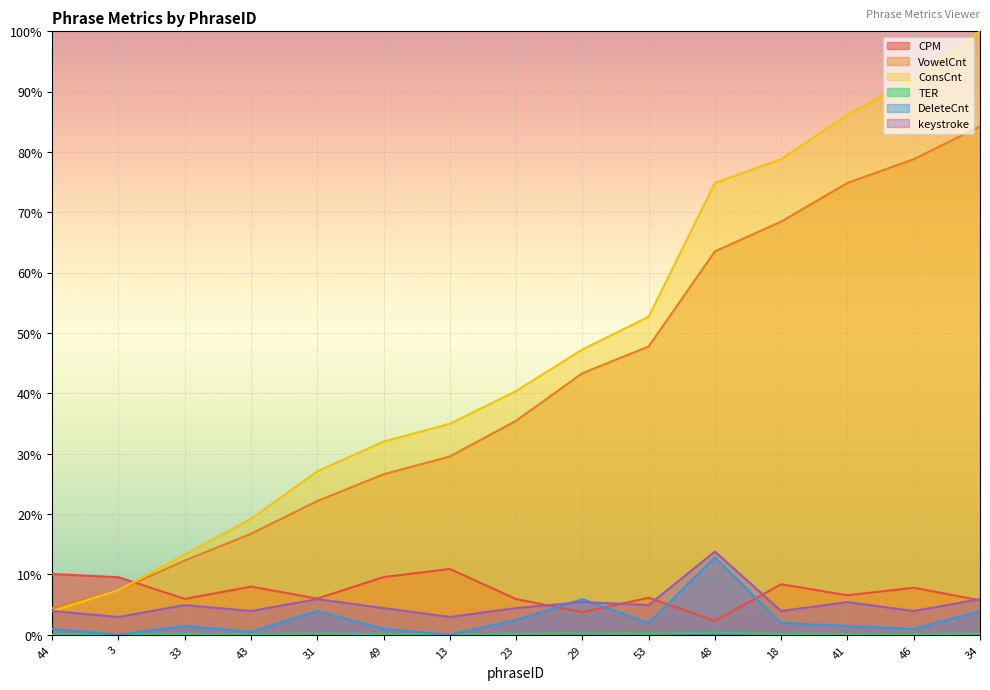

Which series has the largest total across all categories?

ConsCnt